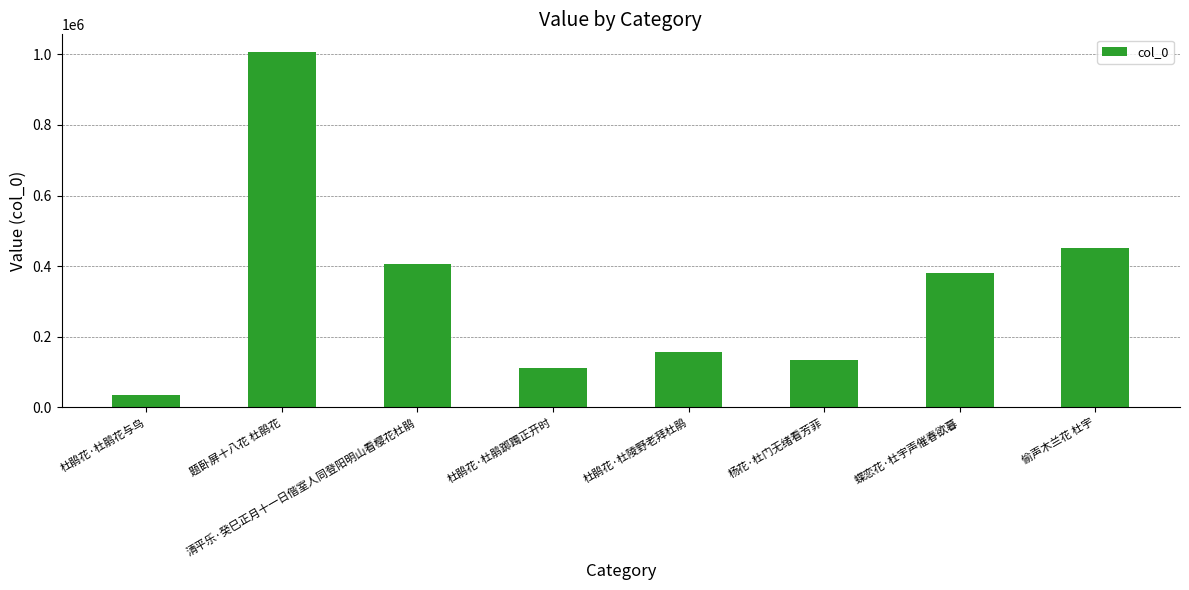

Reading right to left, list all the values displayed in this chart.

450793	380246	134978	157543	112932	404878	1006306	35262